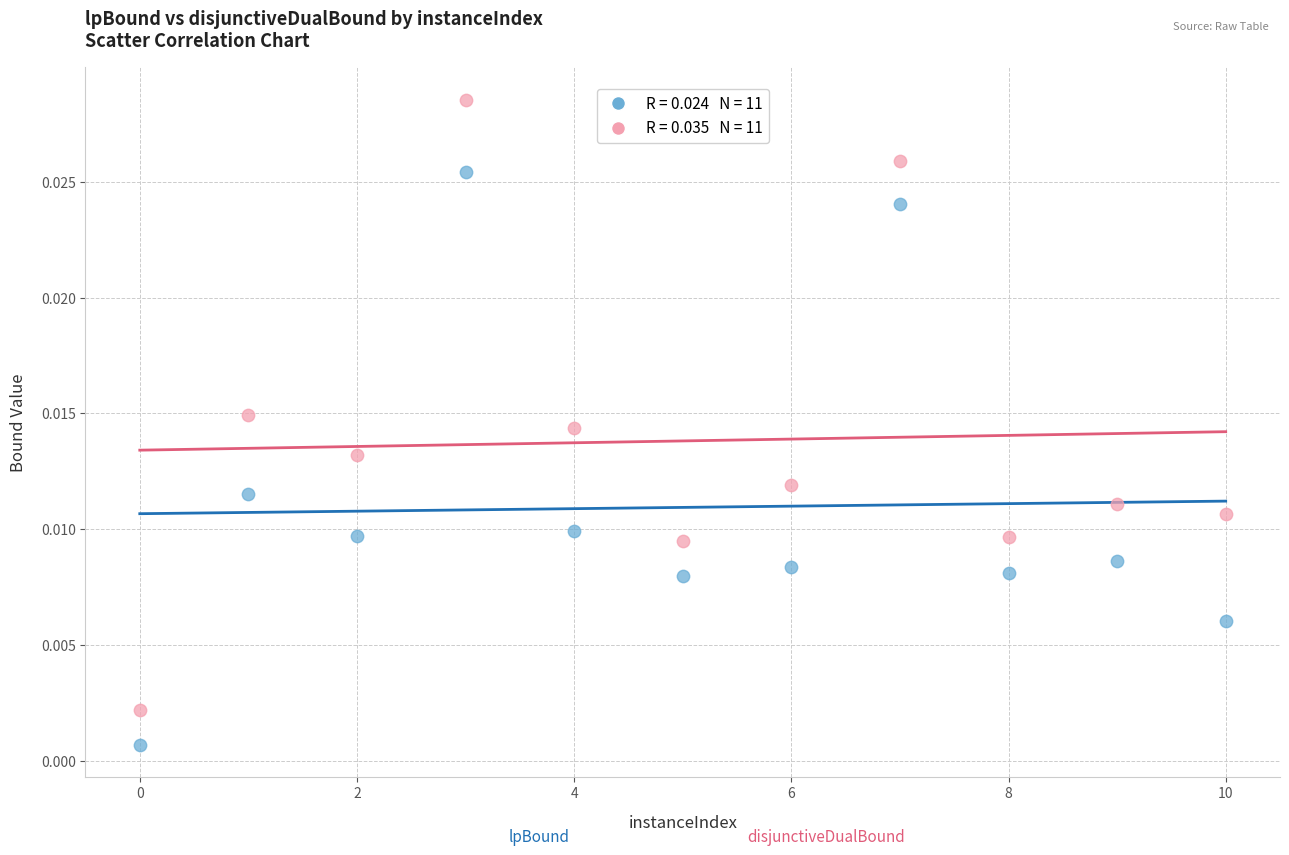

Across all data points, what is the range of X values (max minus min)?

10.0